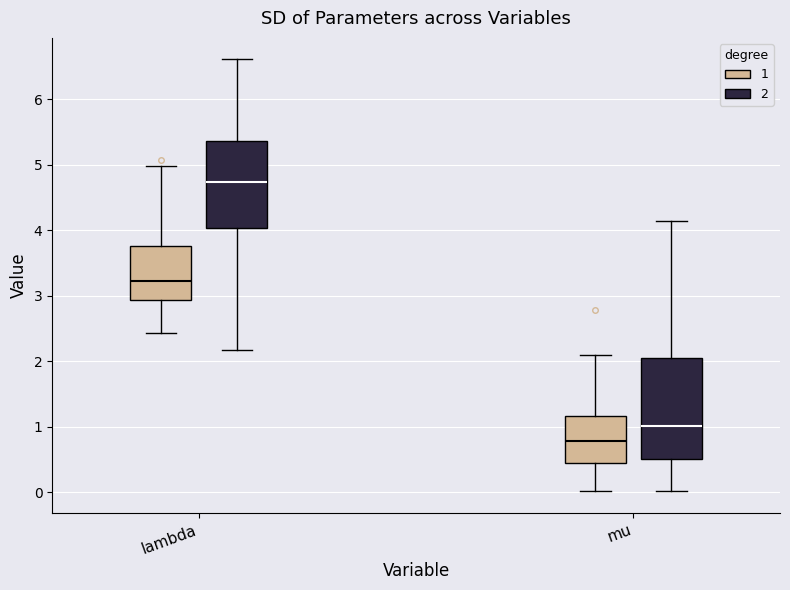

Reading left to right, transcribe this box plot: for each box, give where its median line is, the range the box spans, and where its two whiskers end, as read against the y-axis. The values are not printed on the chart, so give them approximately, as read against the axis.

lambda (1): median 3.2, box 2.9 to 3.8, whiskers 2.4 to 5.0
lambda (2): median 4.7, box 4.0 to 5.4, whiskers 2.2 to 6.6
mu (1): median 0.8, box 0.4 to 1.2, whiskers 0.0 to 2.1
mu (2): median 1.0, box 0.5 to 2.1, whiskers 0.0 to 4.1